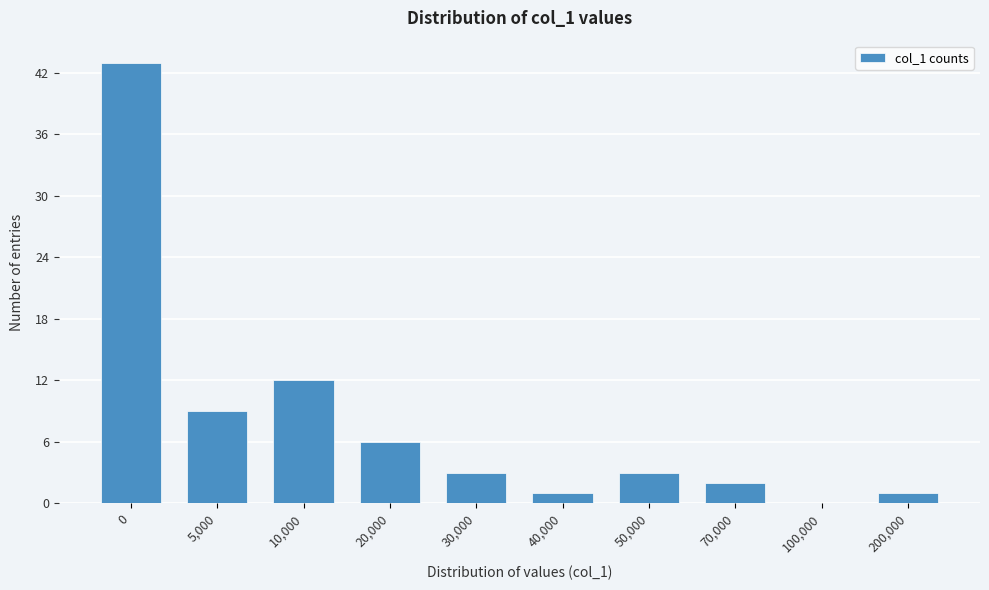

Reading left to right, what are all the values shown in this chart?

0=43	5,000=9	10,000=12	20,000=6	30,000=3	40,000=1	50,000=3	70,000=2	100,000=0	200,000=1